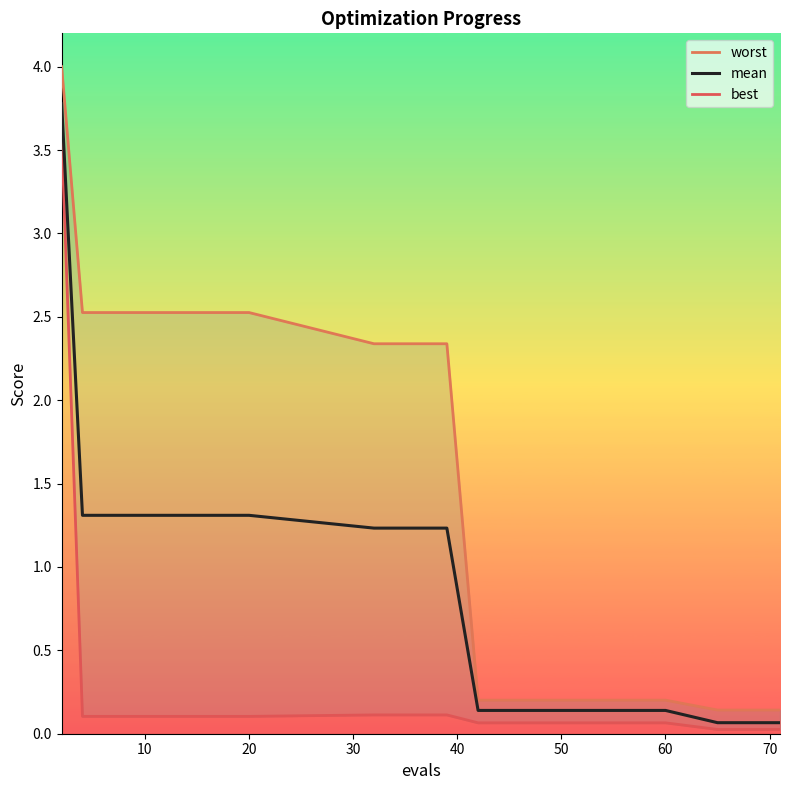

What is the difference between the maximum and second lowest values in the mean series?

3.7